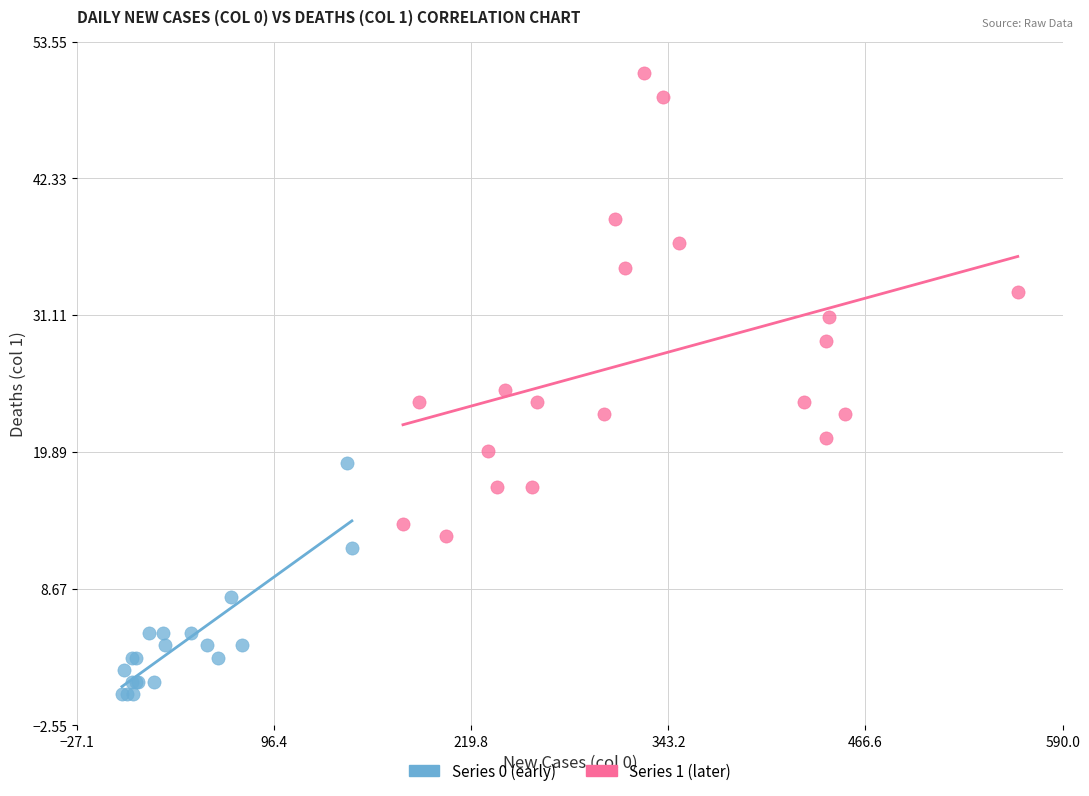

Which series reaches the minimum Y coordinate?

Series 0 (early)